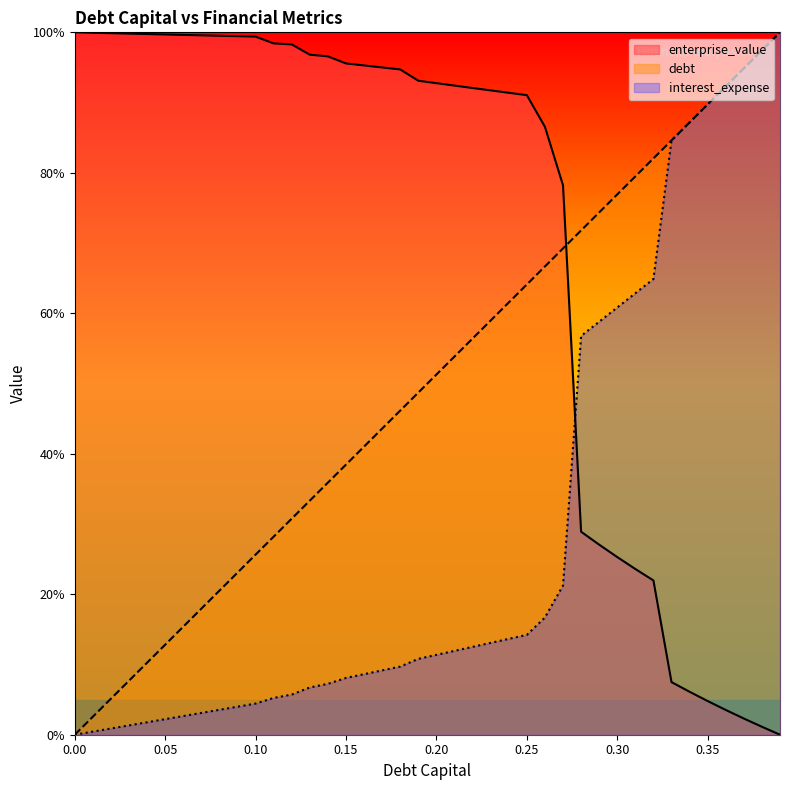

What is the value of the enterprise_value point at the 4th from the left?

1.0